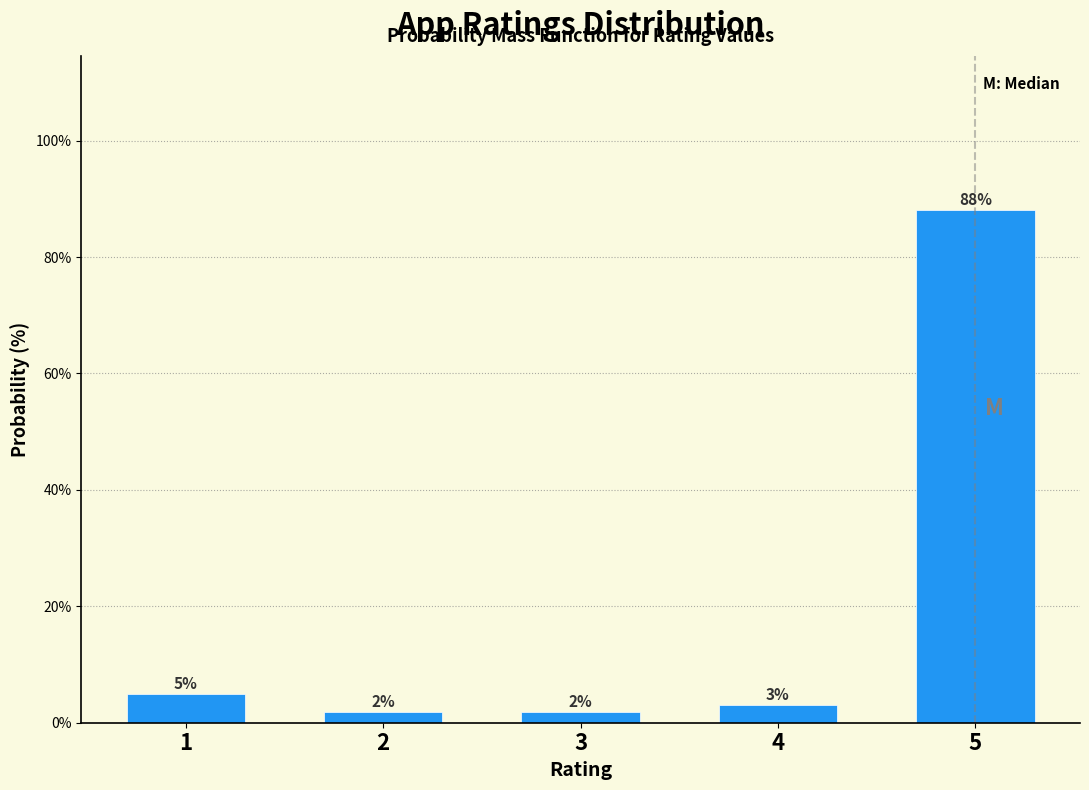

Are the bars horizontal?

No